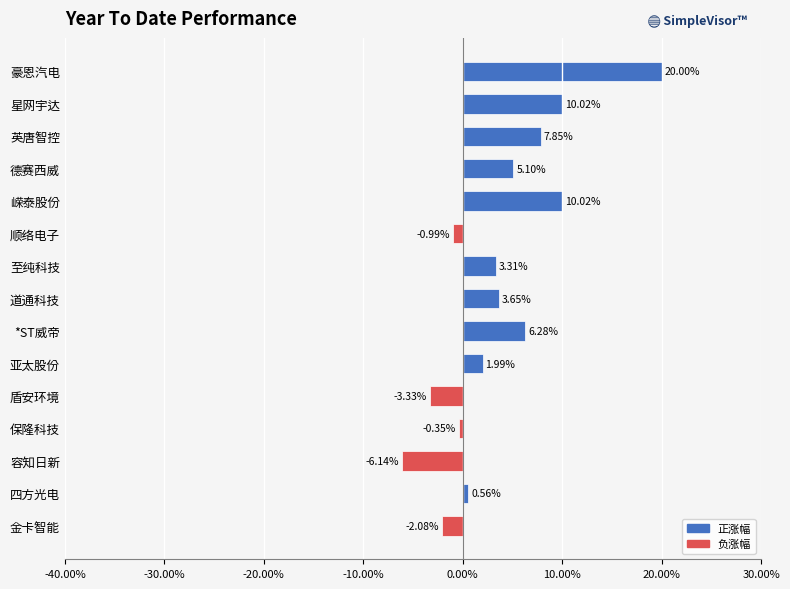

Which category has the lowest value across all series?

容知日新